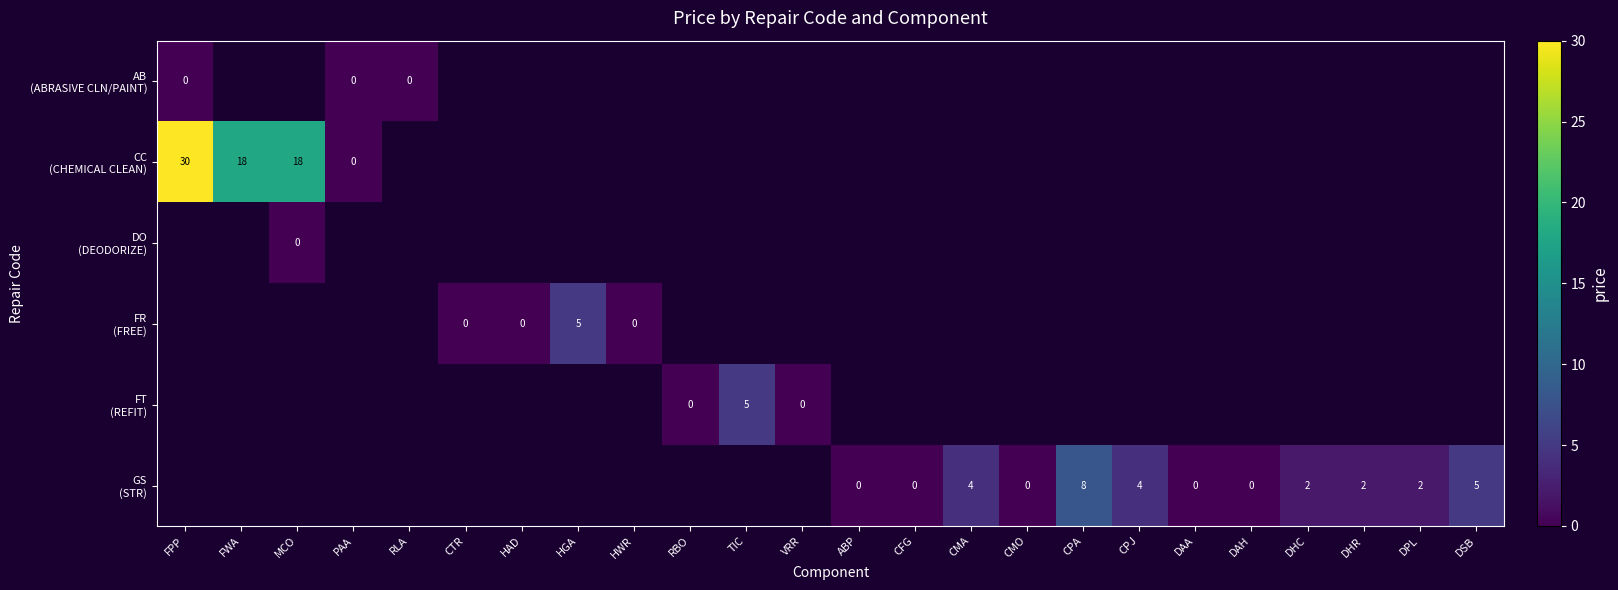

Which label corresponds to the largest value in the chart?

FPP